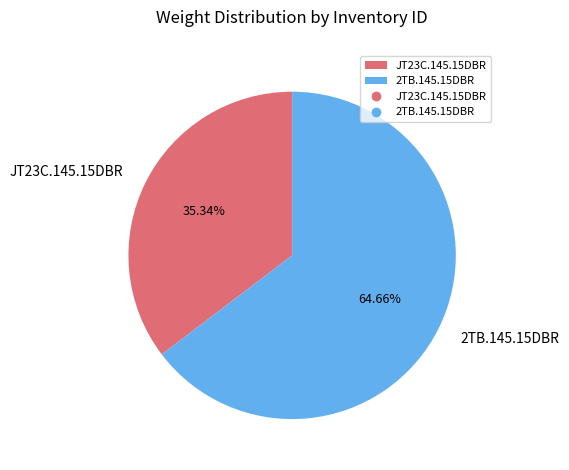

To the nearest percent, what is the combined percentage of 2TB.145.15DBR and JT23C.145.15DBR?

100%